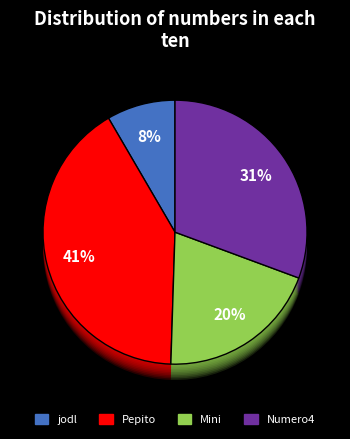

Do Mini and Pepito together represent more than half of the pie?

Yes